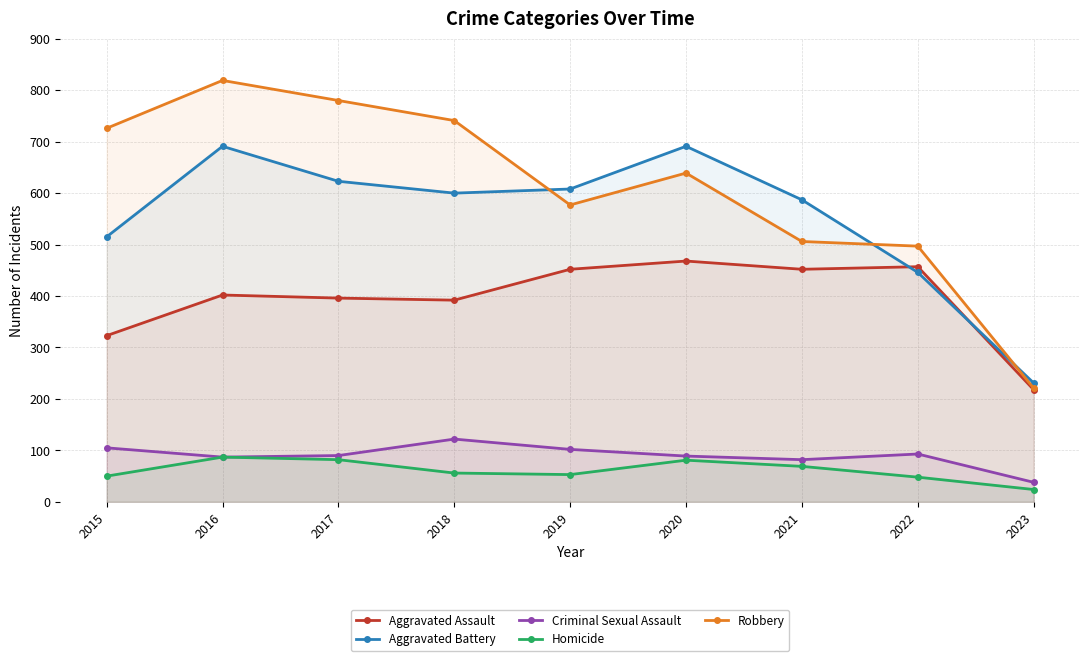

What are all the series names shown in the legend?

Aggravated Assault, Aggravated Battery, Criminal Sexual Assault, Homicide, Robbery